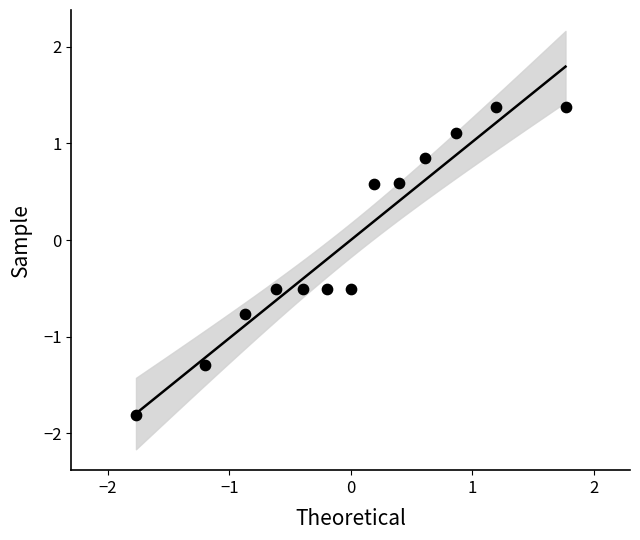

What is the range of X values (max minus min)?

3.5